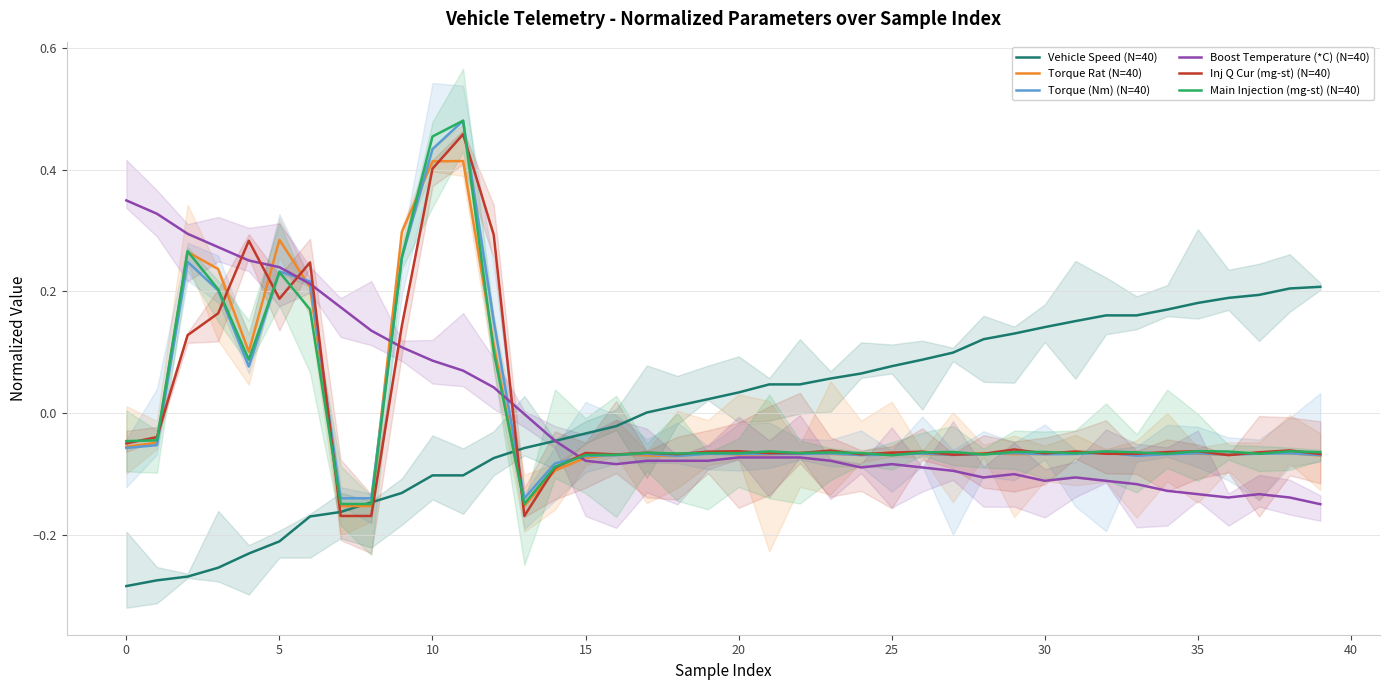

After their last crossing, which series has the higher values: Torque Rat (N=40) or Boost Temperature (*C) (N=40)?

Torque Rat (N=40)